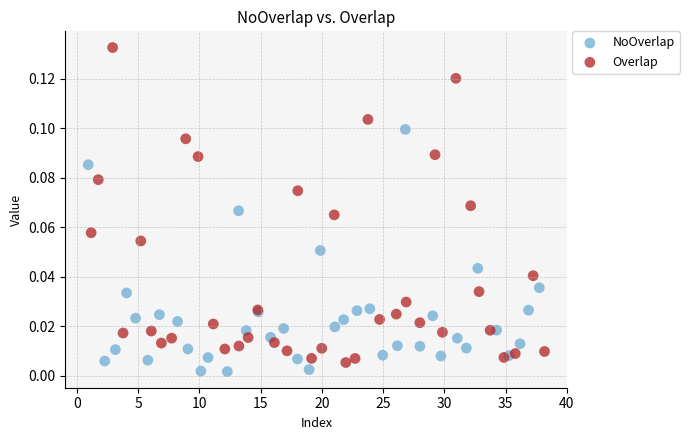

What are all the series names shown in the legend?

NoOverlap, Overlap